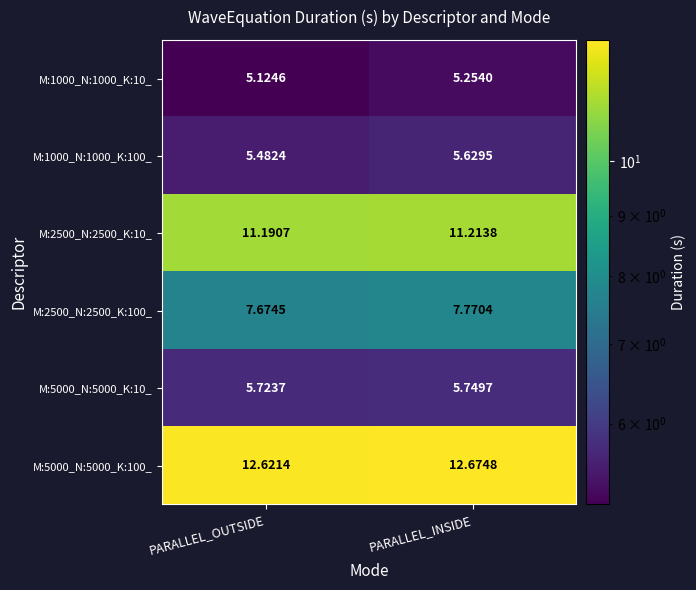

List the labels in order of M:1000_N:1000_K:100_ value, smallest first.

PARALLEL_OUTSIDE, PARALLEL_INSIDE